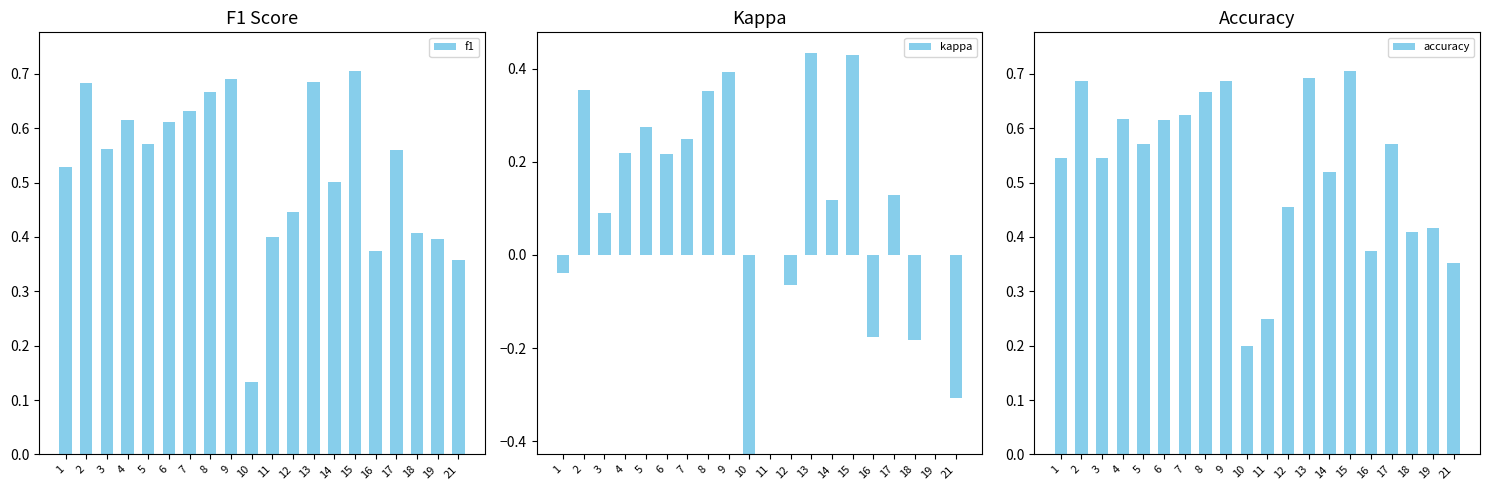

What is the average value of the accuracy series?

0.5